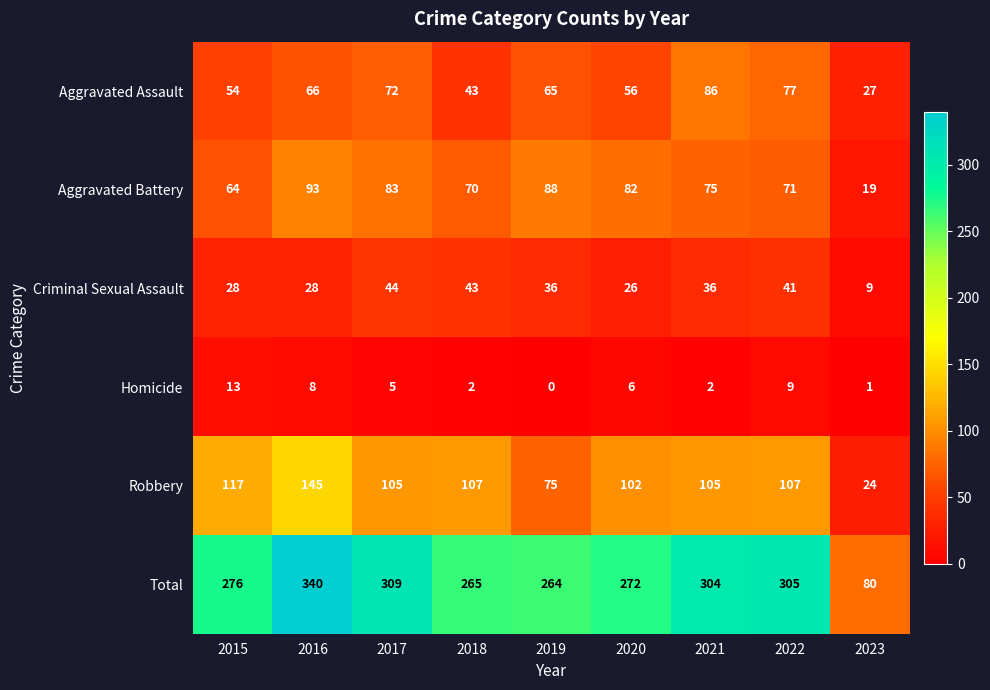

What is the difference between the maximum and minimum values in the Total series?

260